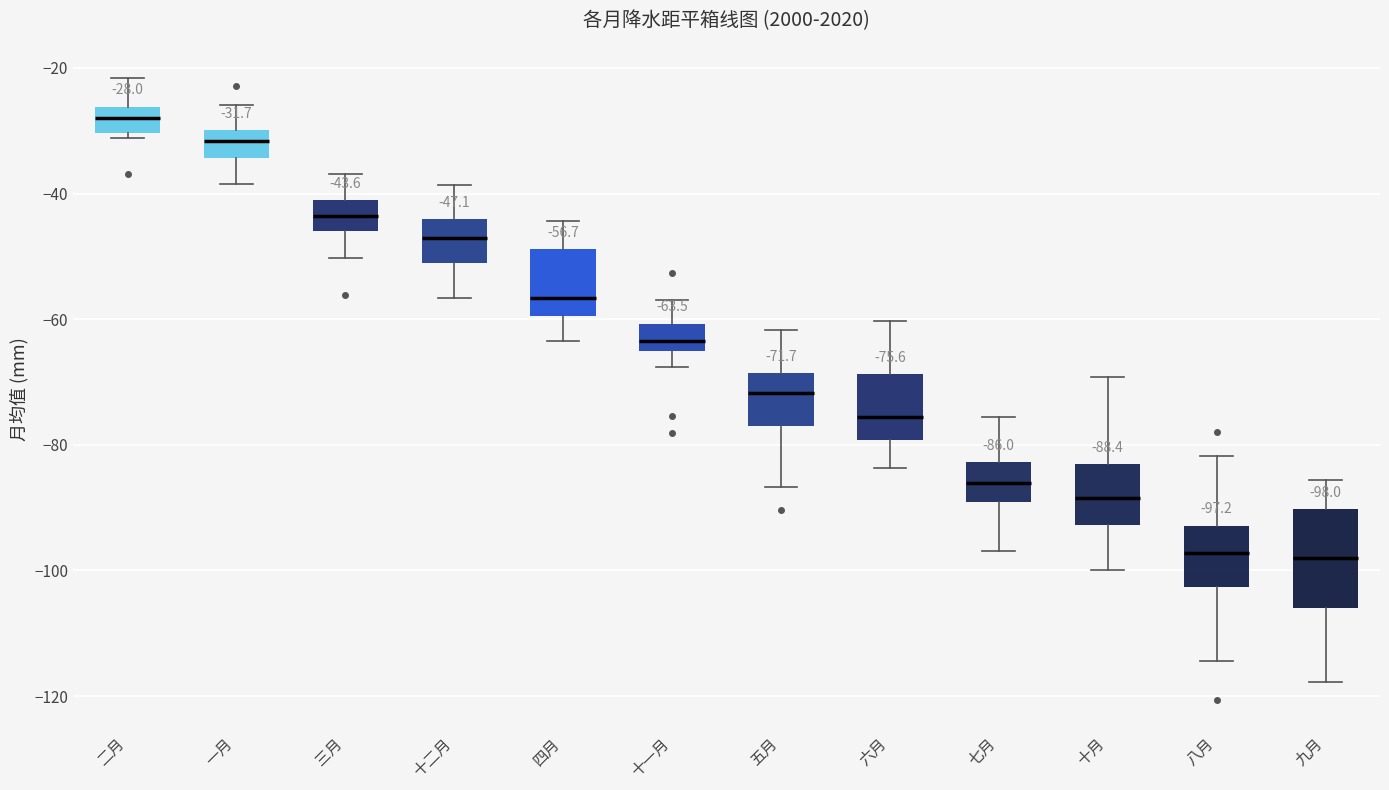

Which box's median line is the highest?

二月